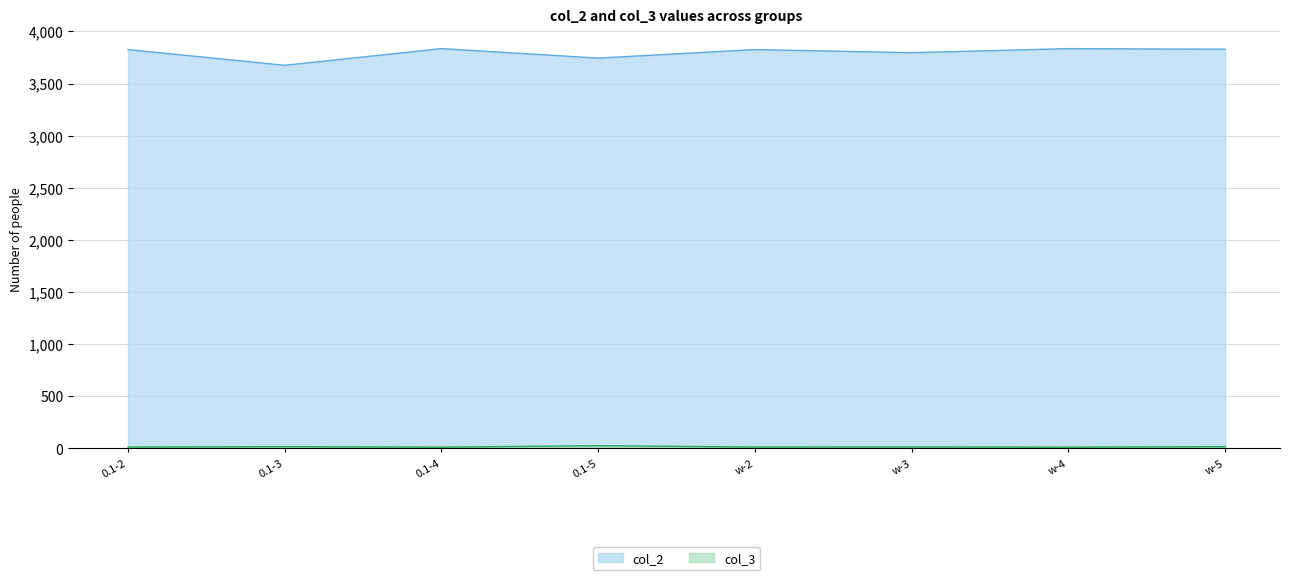

True or false: col_3 and col_2 intersect in this chart.

False